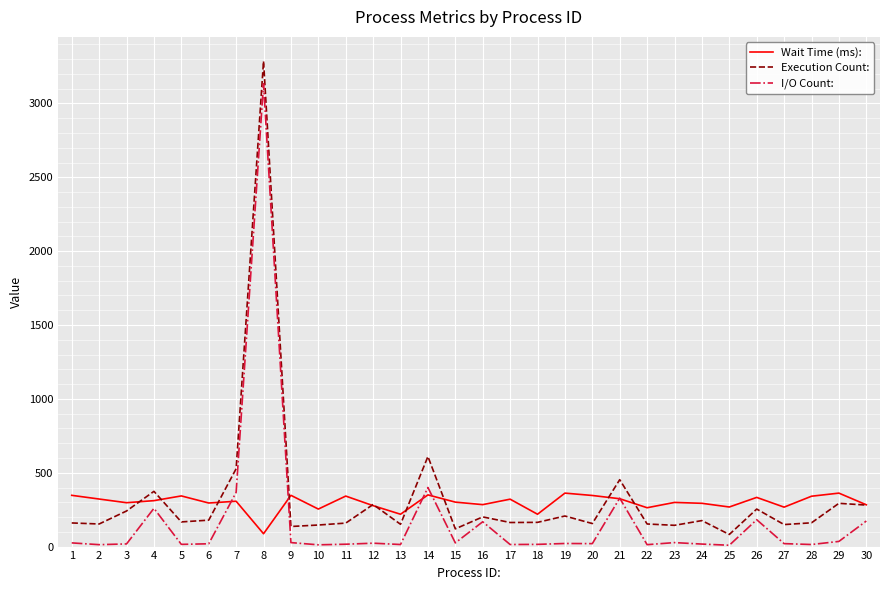

Between which two adjacent categories do Execution Count: and Wait Time (ms): first intersect?

3 and 4